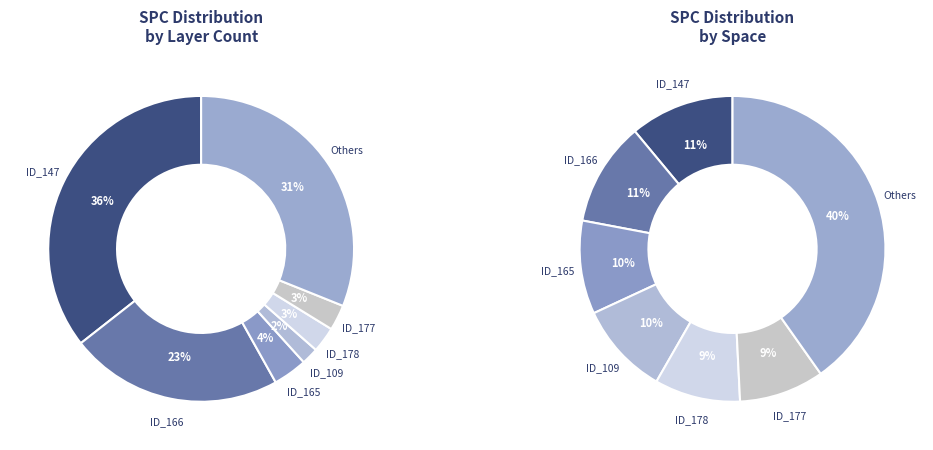

True or false: 50 accounts for 16% of the total.

False